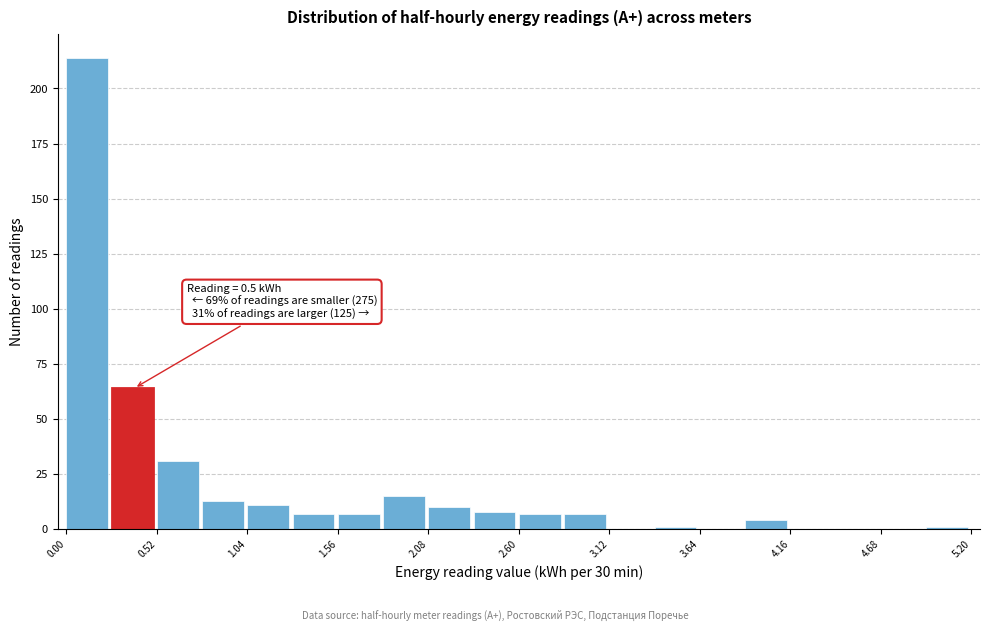

Around what value on the x-axis is the tallest bar? Give the approximate position of its centre, as read against the axis.

0.1